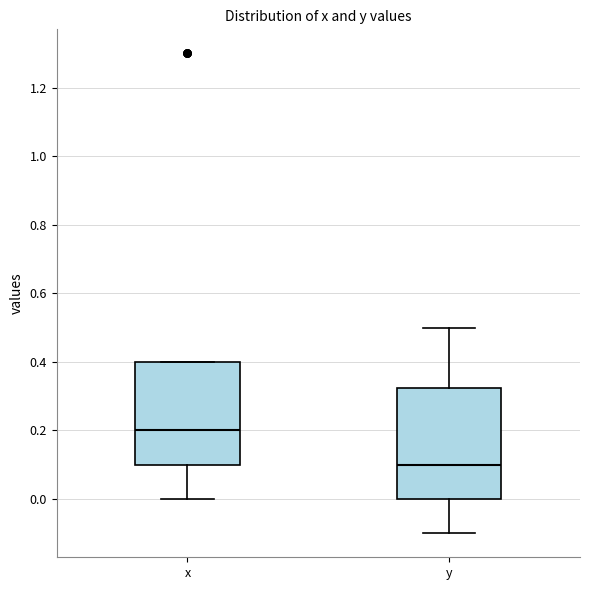

Comparing the boxes themselves (not the whiskers), which one is the tallest?

y